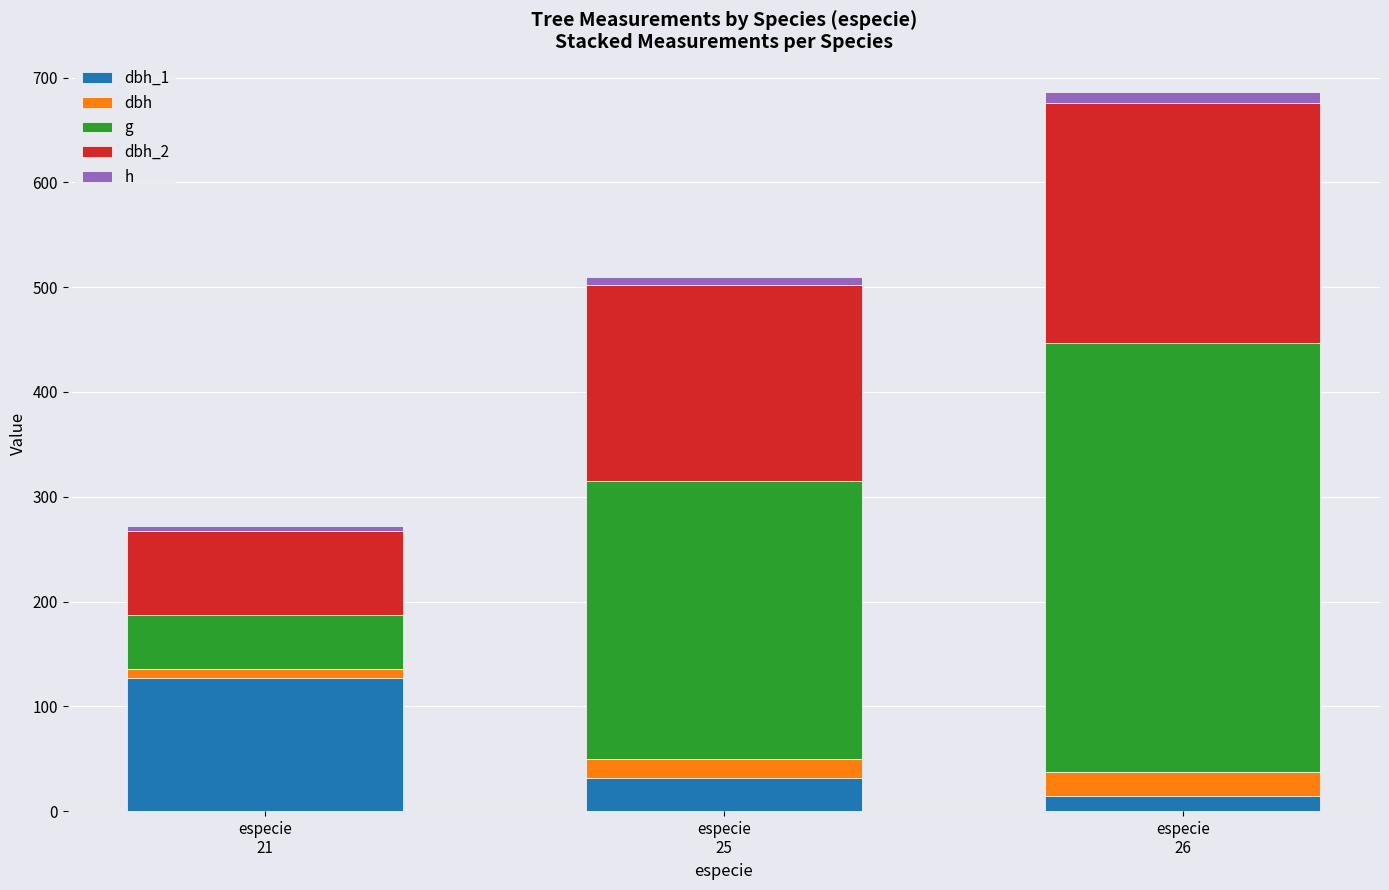

What are all the series names shown in the legend?

dbh_1, dbh, g, dbh_2, h